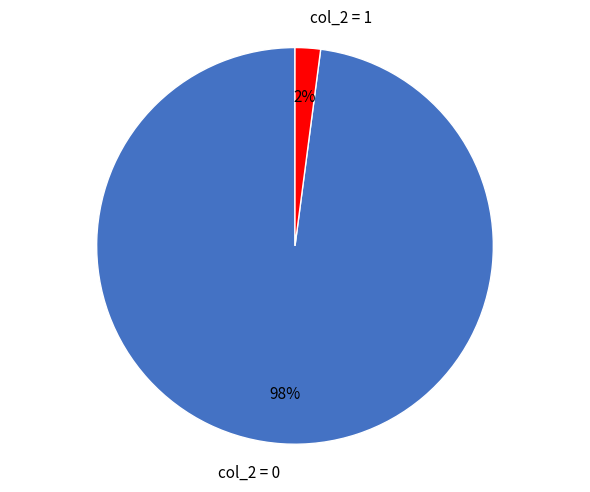

To the nearest percent, what is the difference between the largest and smallest slice percentages?

96%